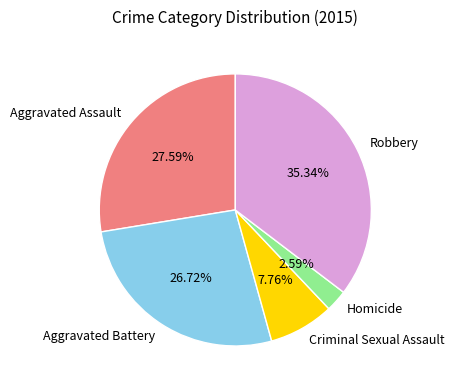

Approximately how many times larger is the value at Criminal Sexual Assault compared to Homicide?

3.0